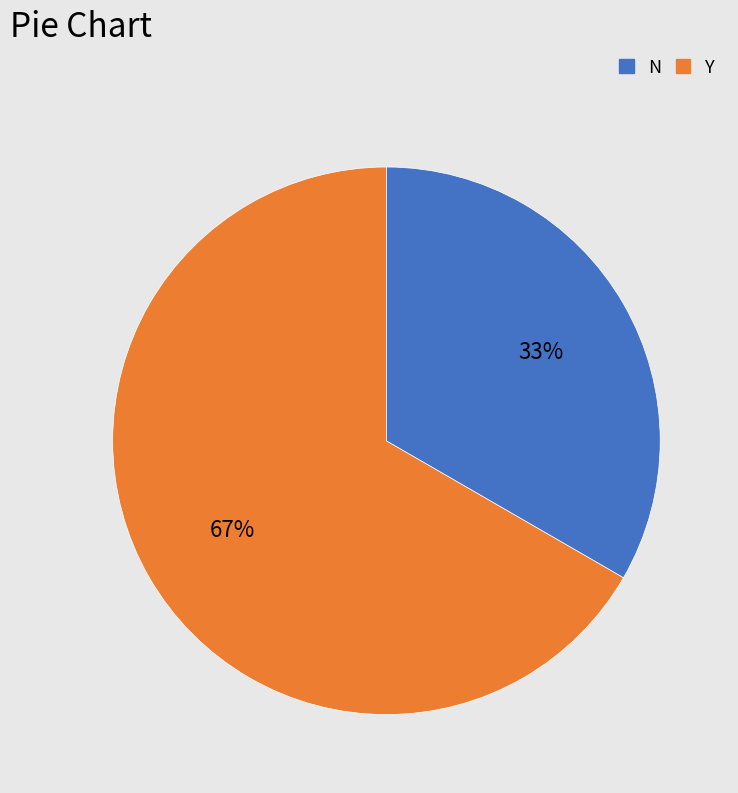

Is there a majority slice in this chart?

Yes